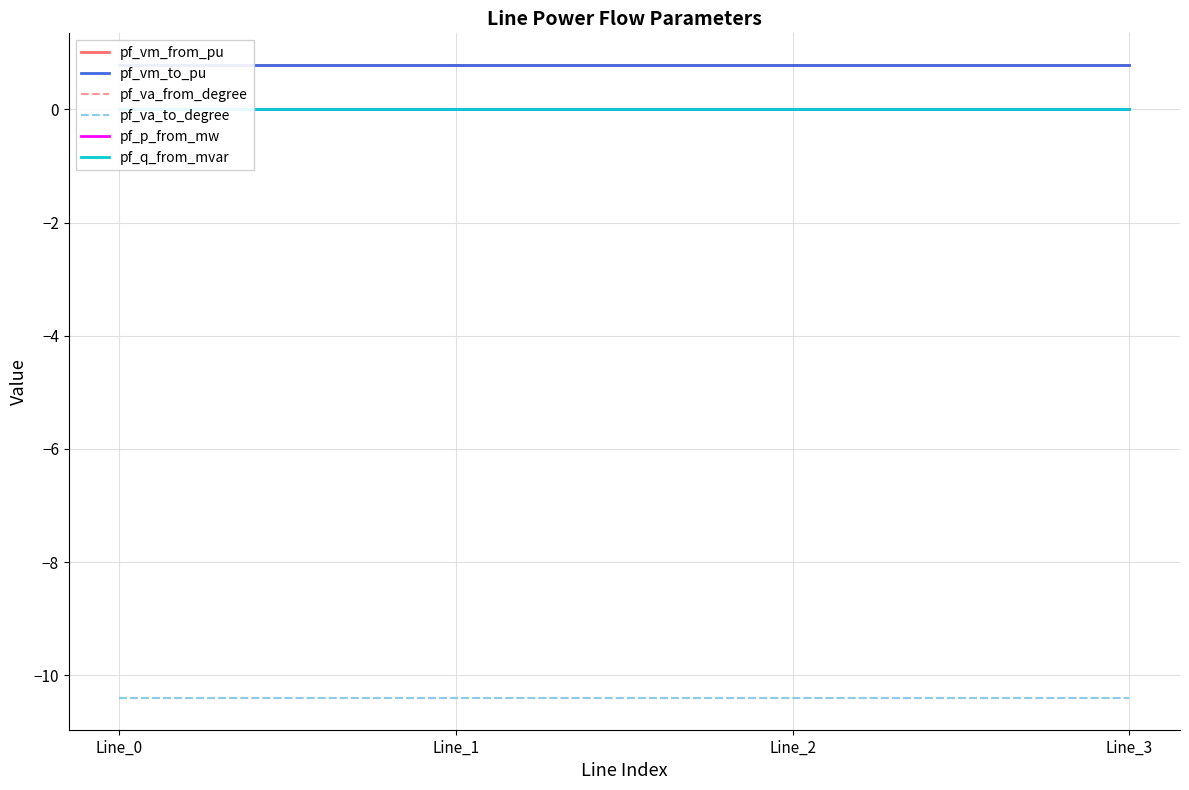

True or false: pf_va_from_degree and pf_va_to_degree intersect in this chart.

True